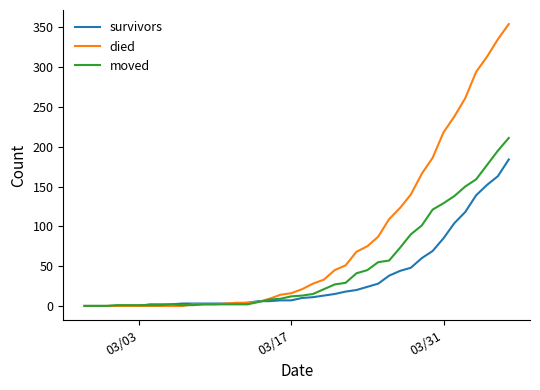

List the series in order of their overall mean, highest first.

died, moved, survivors